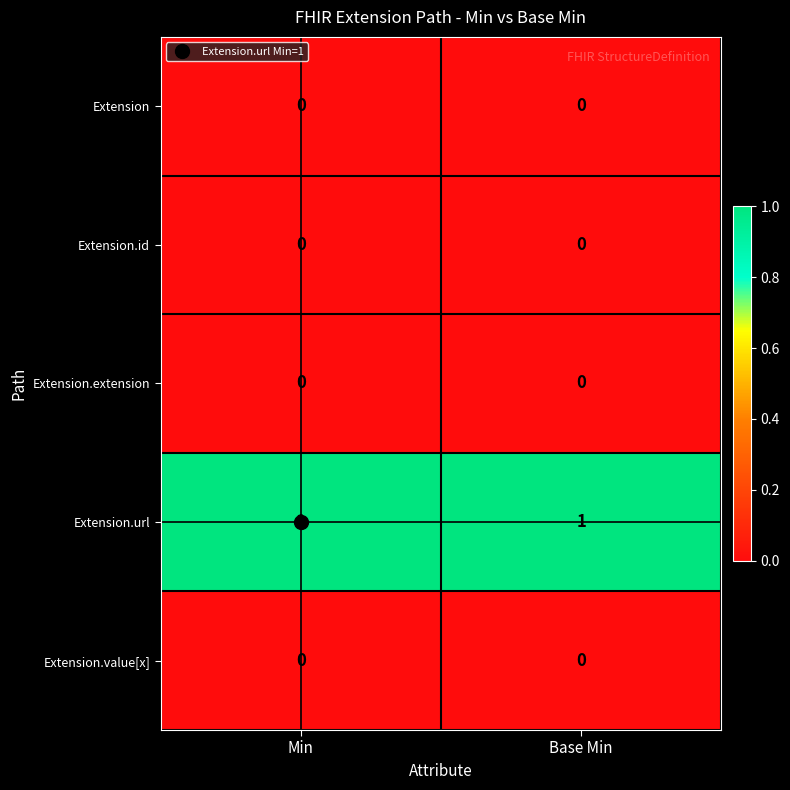

The Extension.extension series shows 0 at Base Min. True or false?

True